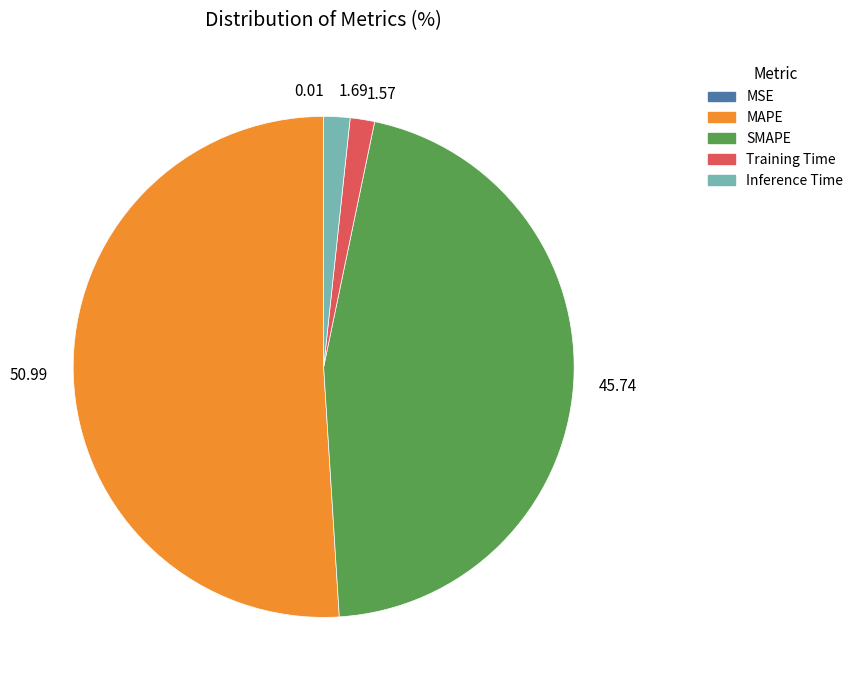

Does 1.69 represent more than half of the total?

No